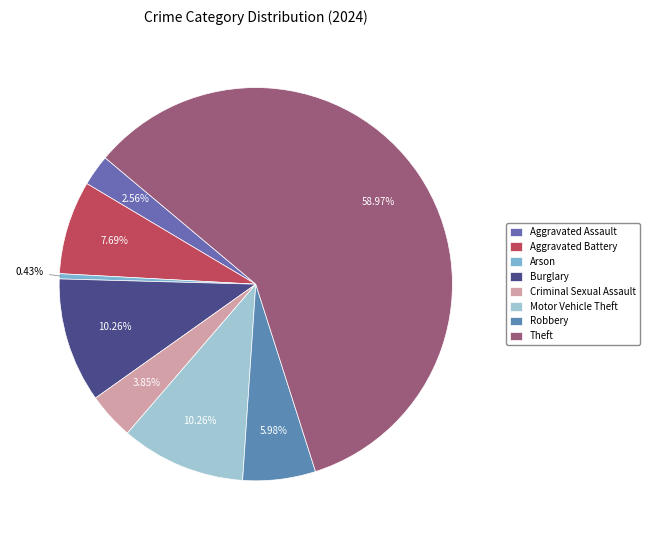

Is the sum of Theft and Robbery greater than half?

Yes